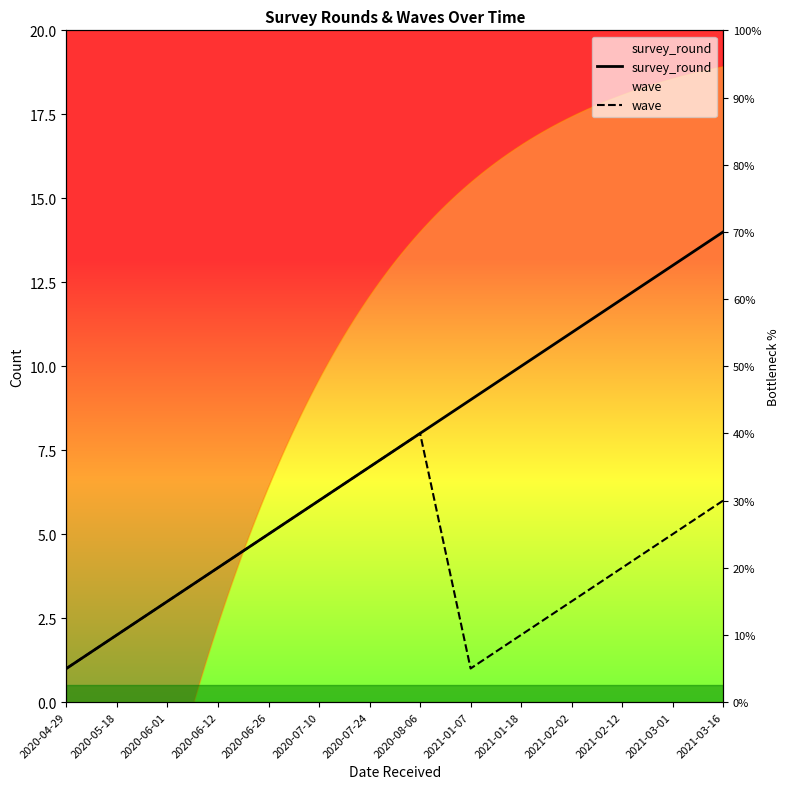

Which category has the highest value across all series?

2021-03-16